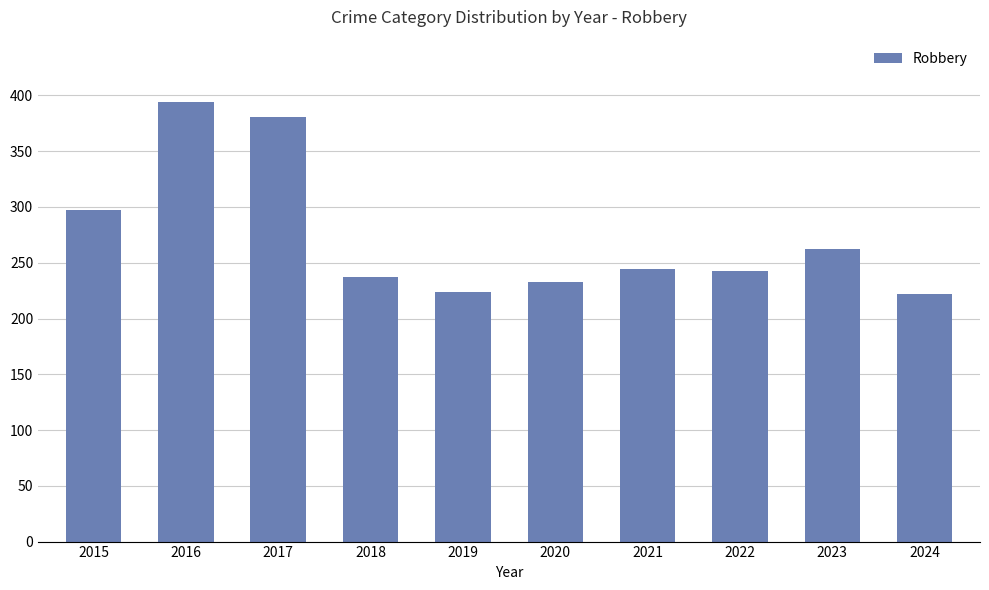

Is it true that the value at 2017 is 582?

False